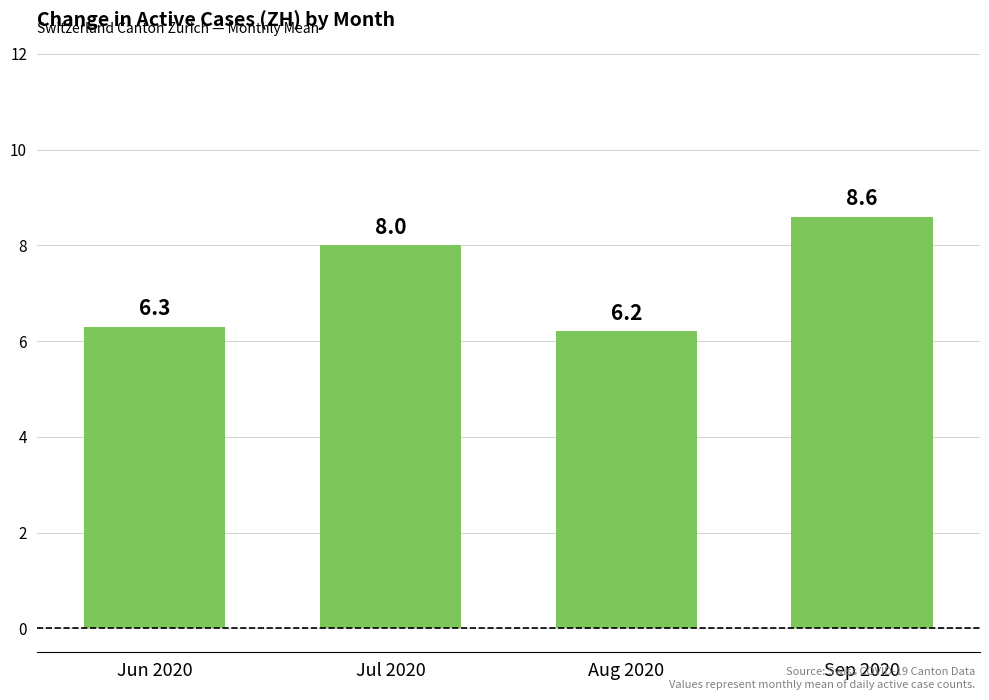

The chart shows a value of 8.0 at Jul 2020. True or false?

True